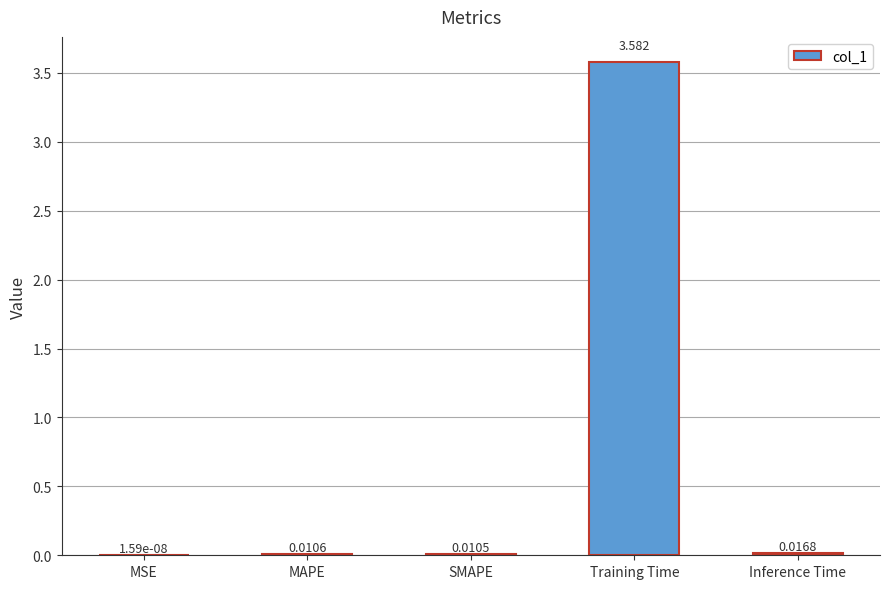

At which label is the value closest to 1?

Inference Time